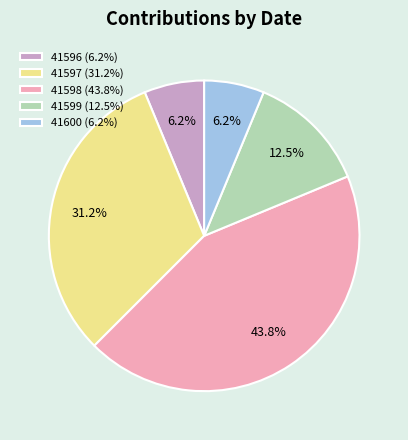

To the nearest percent, what portion does 41598 represent?

44%